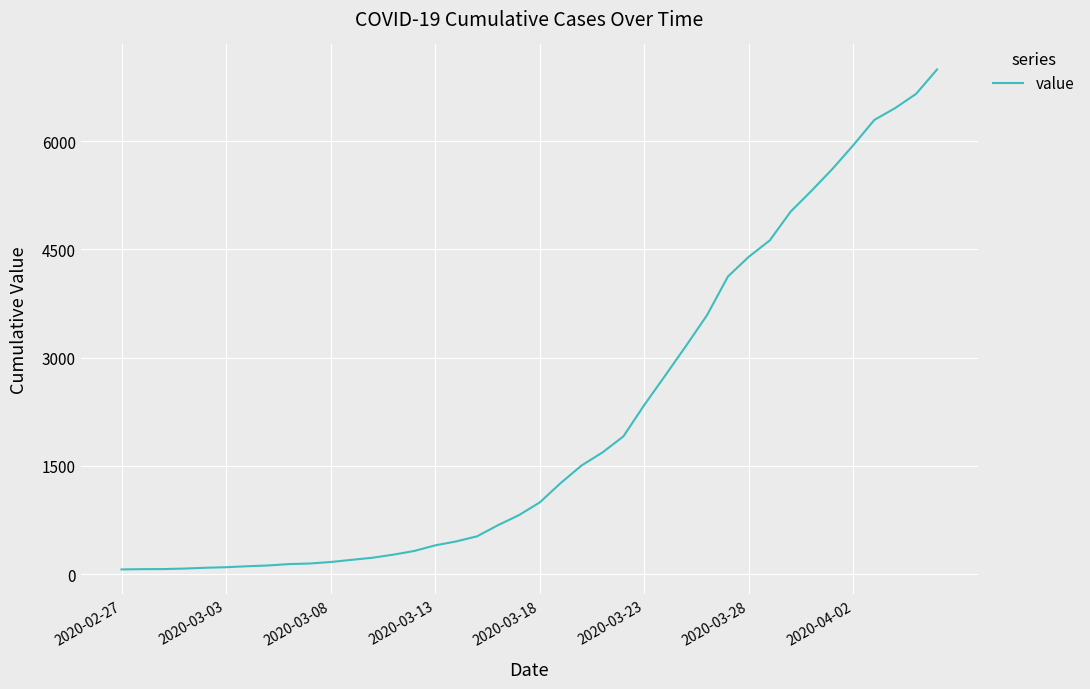

What is the difference between the maximum and minimum values?

6931